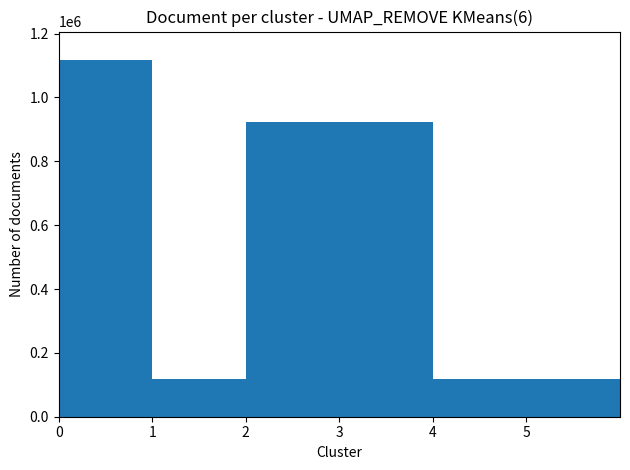

How many data points are less than 924288?

3